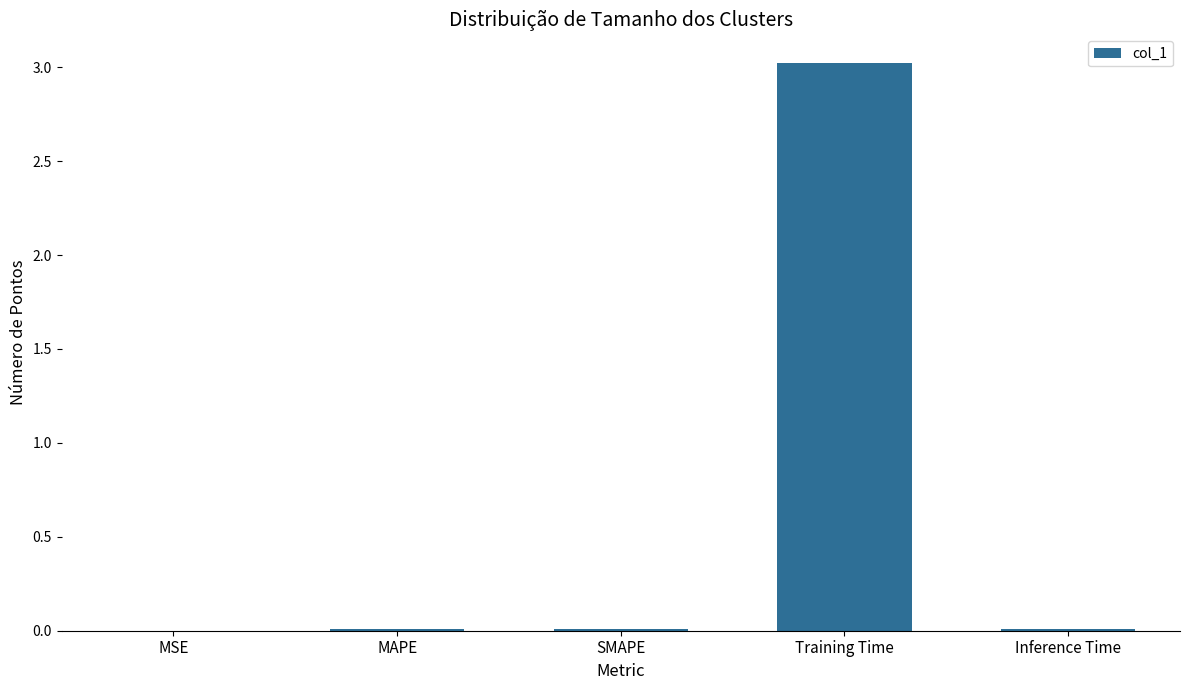

What is the difference between the values at Training Time and MSE?

3.0